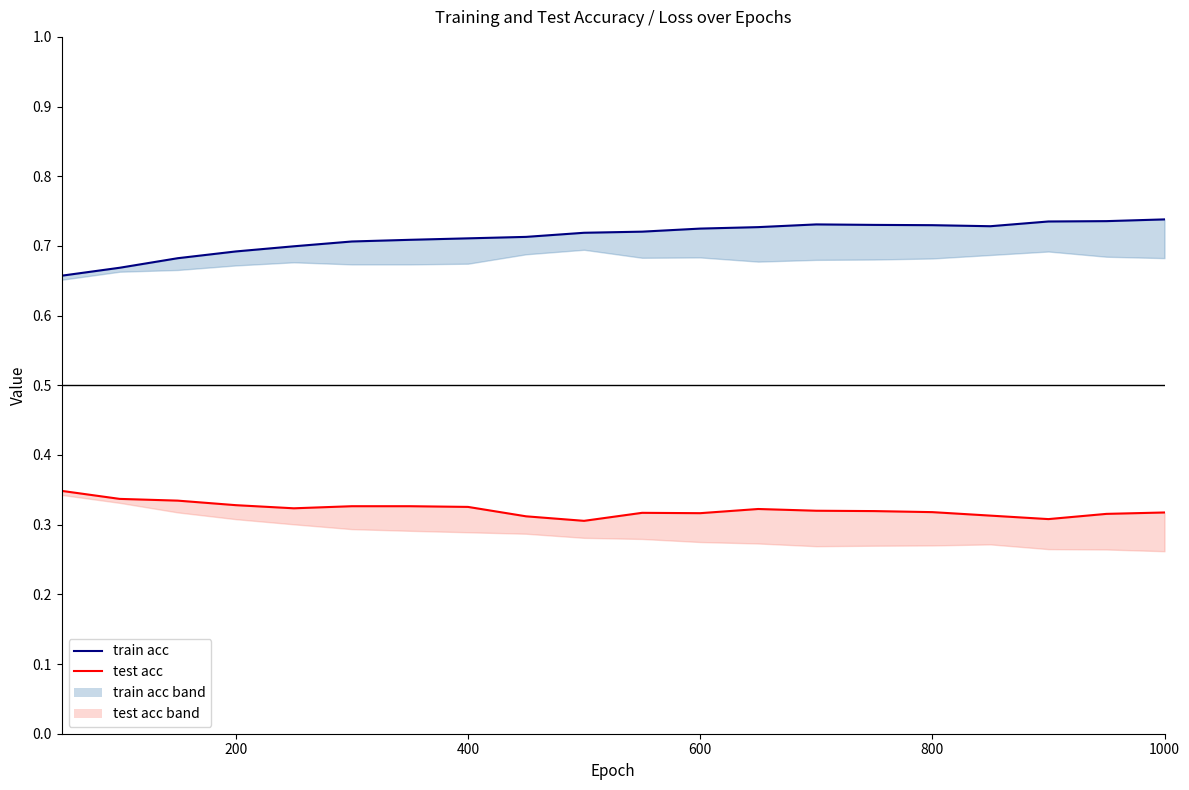

Reading left to right, list all the values displayed in this chart.

train acc: 0.7	0.7	0.7	0.7	0.7	0.7	0.7	0.7	0.7	0.7	0.7	0.7	0.7	0.7	0.7	0.7	0.7	0.7	0.7	0.7
test acc: 0.3	0.3	0.3	0.3	0.3	0.3	0.3	0.3	0.3	0.3	0.3	0.3	0.3	0.3	0.3	0.3	0.3	0.3	0.3	0.3